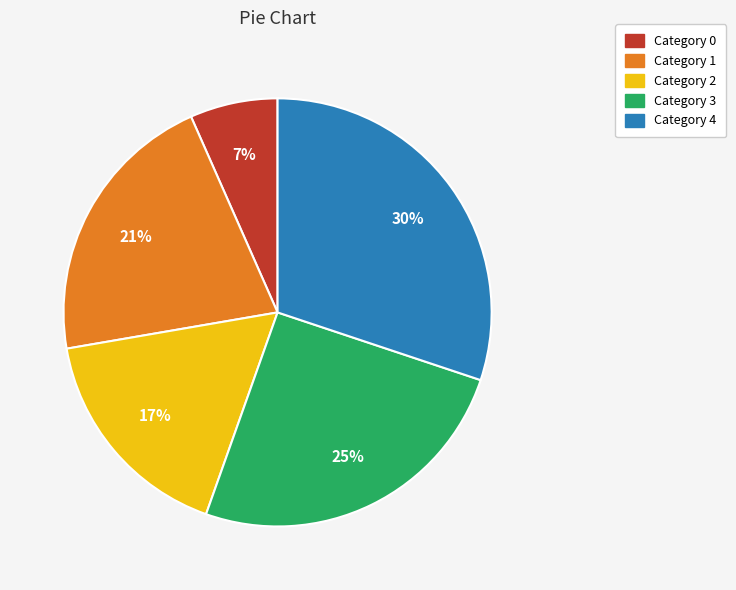

How many slices are in this pie chart?

5